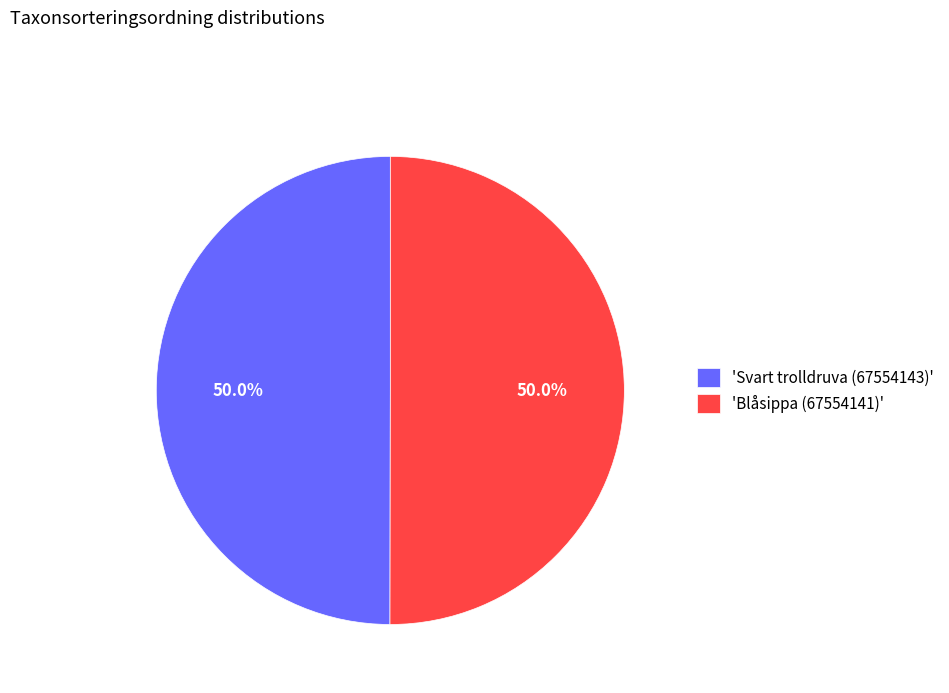

Is the sum of 'Svart trolldruva (67554143)' and 'Blåsippa (67554141)' greater than half?

Yes